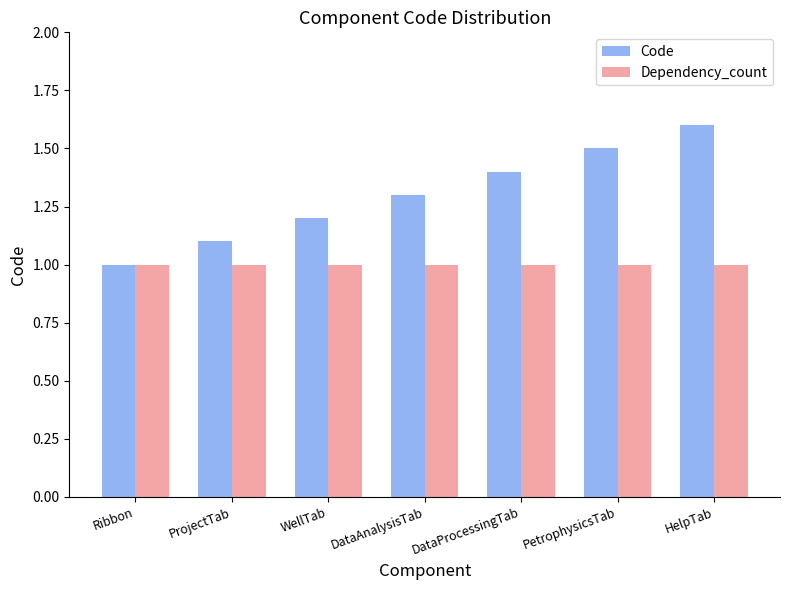

What is the difference between the maximum and minimum values in the Code series?

0.6